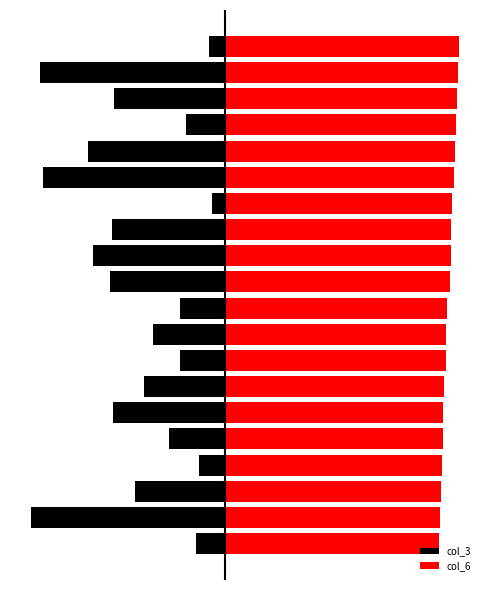

How many data points in col_6 are above 263282955?

9